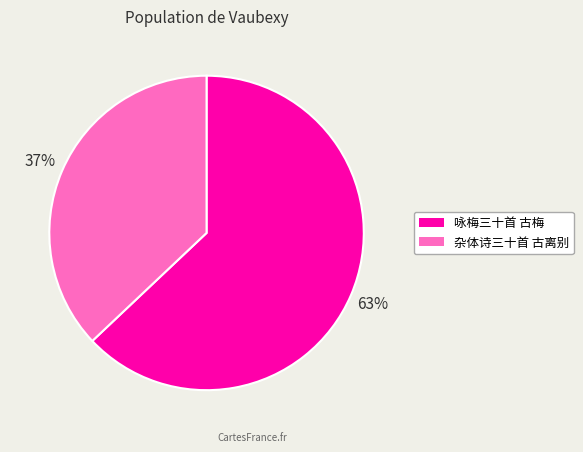

Is there a majority slice in this chart?

Yes